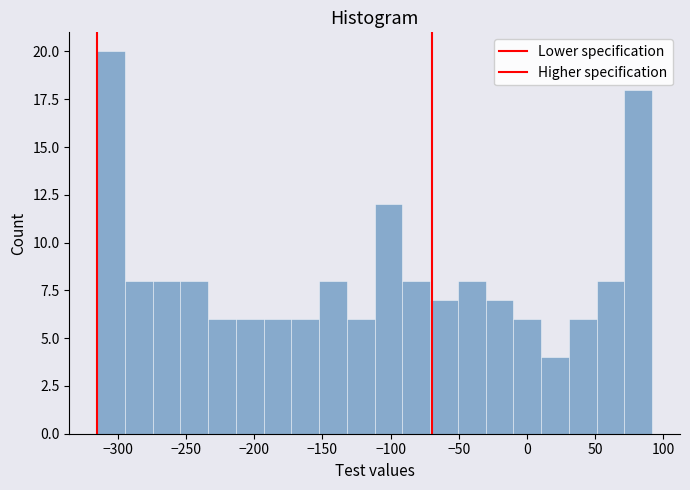

Reading left to right, list every bar in this chart as the range it spans on the x-axis followed by its height. Neither the bar edges nor the heights are printed on the chart, so give them approximately, as read against the axes.

-315 to -295: 20
-295 to -275: 8
-275 to -255: 8
-255 to -235: 8
-235 to -215: 6
-215 to -195: 6
-195 to -175: 6
-175 to -150: 6
-150 to -130: 8
-130 to -110: 6
-110 to -90: 12
-90 to -70: 8
-70 to -50: 7
-50 to -30: 8
-30 to -10: 7
-10 to 10: 6
10 to 30: 4
30 to 50: 6
50 to 70: 8
70 to 90: 18